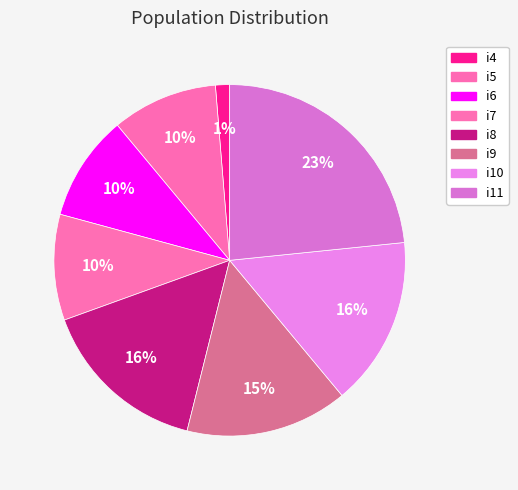

Count the number of slices in the pie.

8